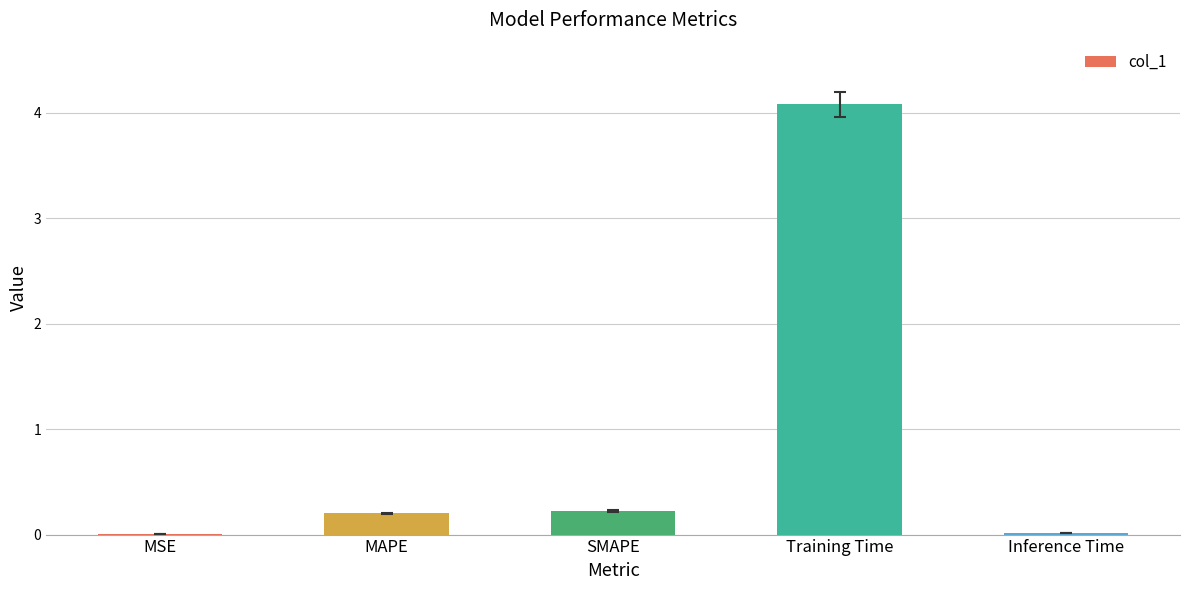

The value at Training Time is 6.7. True or false?

False